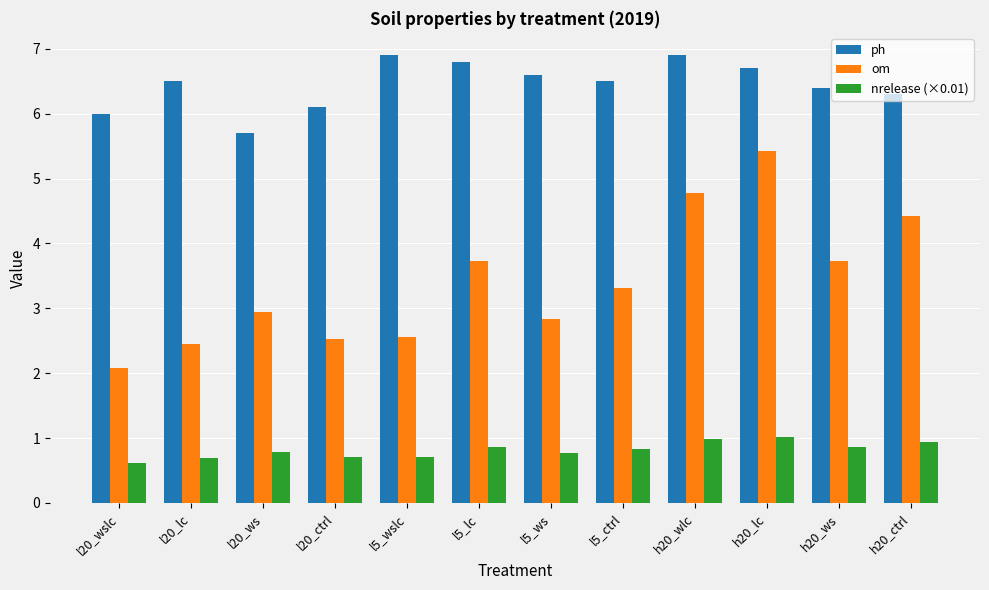

At how many categories does at least one series exceed 4?

12